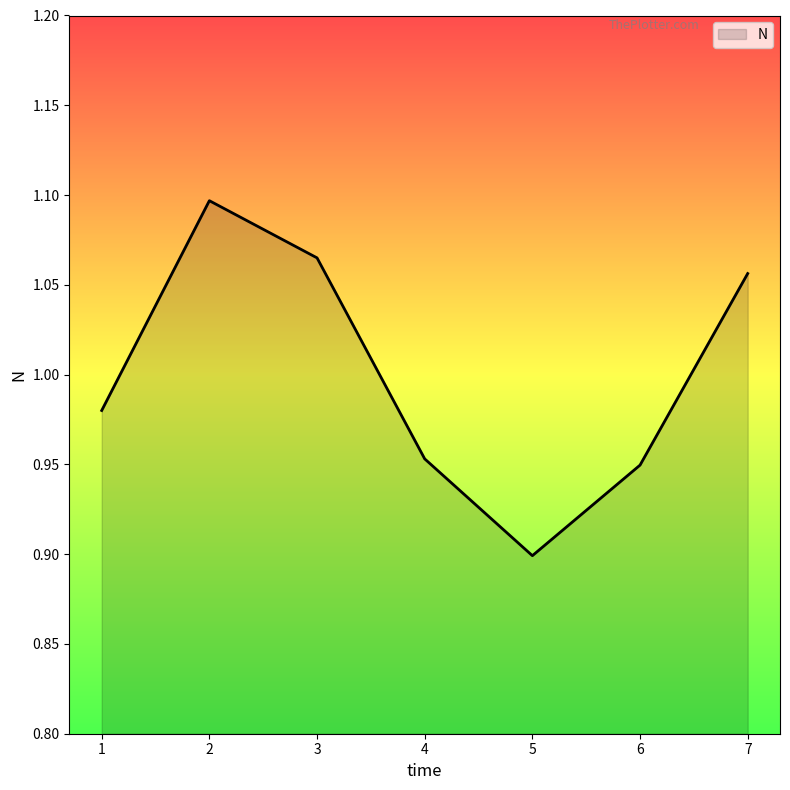

Which category has the lowest value across all series?

5